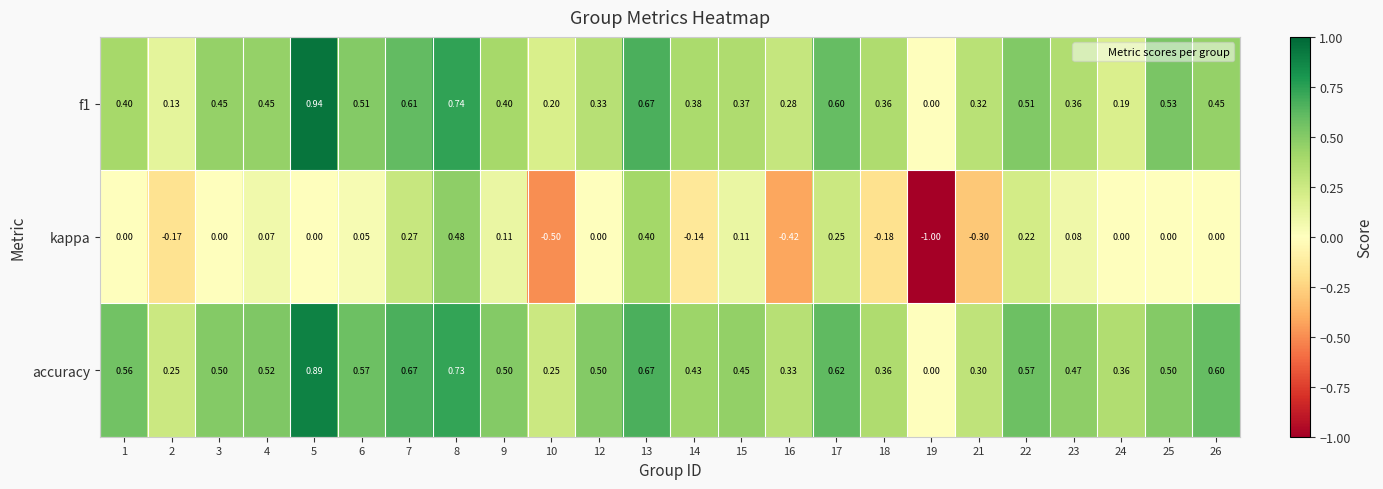

How many values in the kappa series are below 0?

7